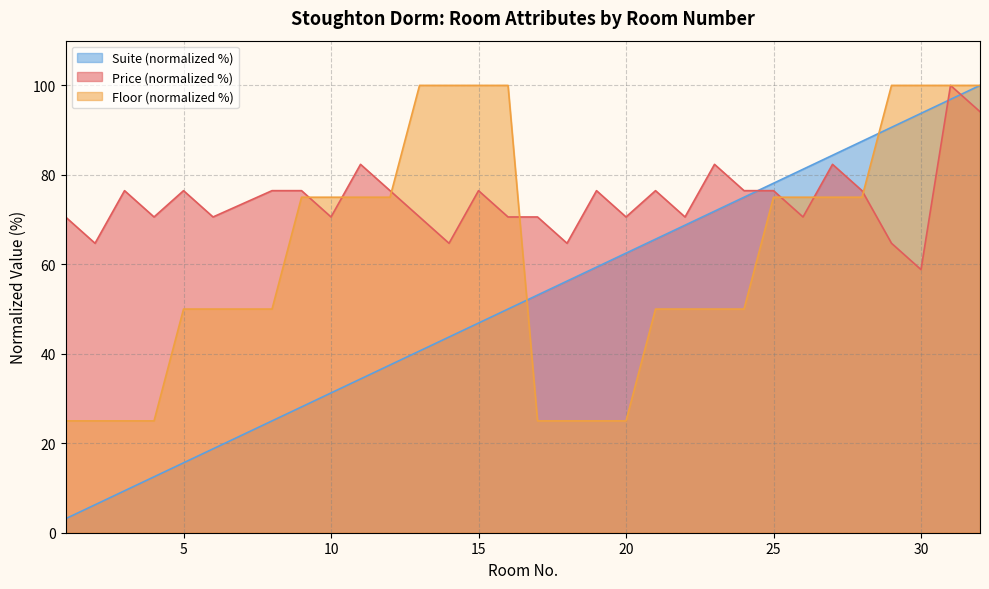

At which label is Price closest to 79?

3